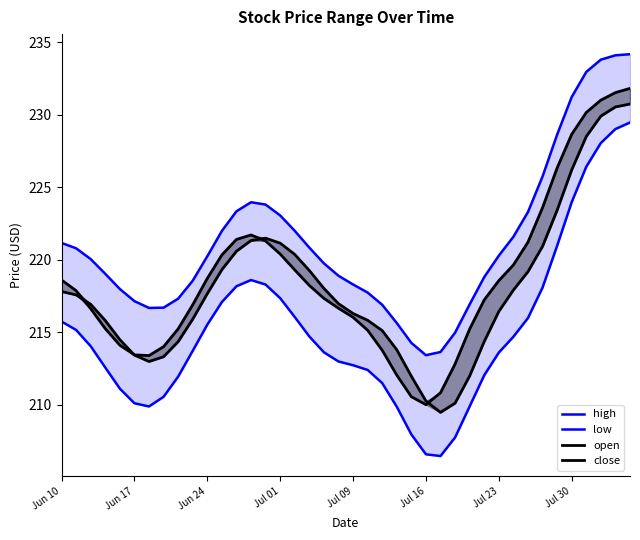

In close, how many points are lower than both neighbors (excluding endpoints)?

2